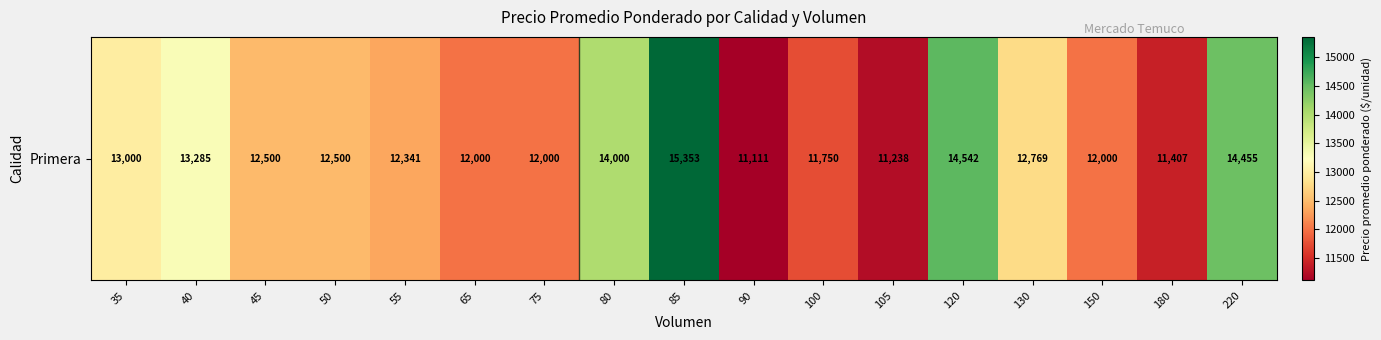

List the labels in order of value, largest first.

85, 120, 220, 80, 40, 35, 130, 45, 50, 55, 65, 75, 150, 100, 180, 105, 90